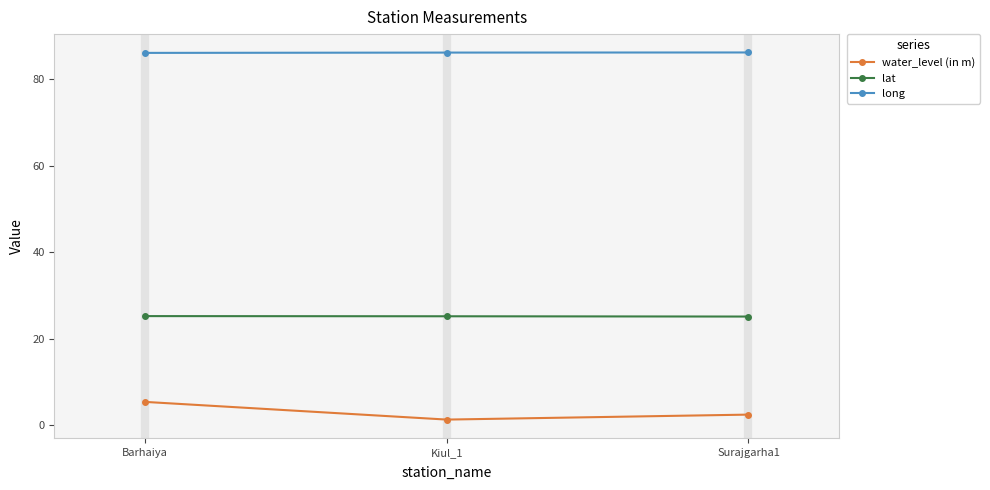

List the series in order of their overall mean, highest first.

long, lat, water_level (in m)